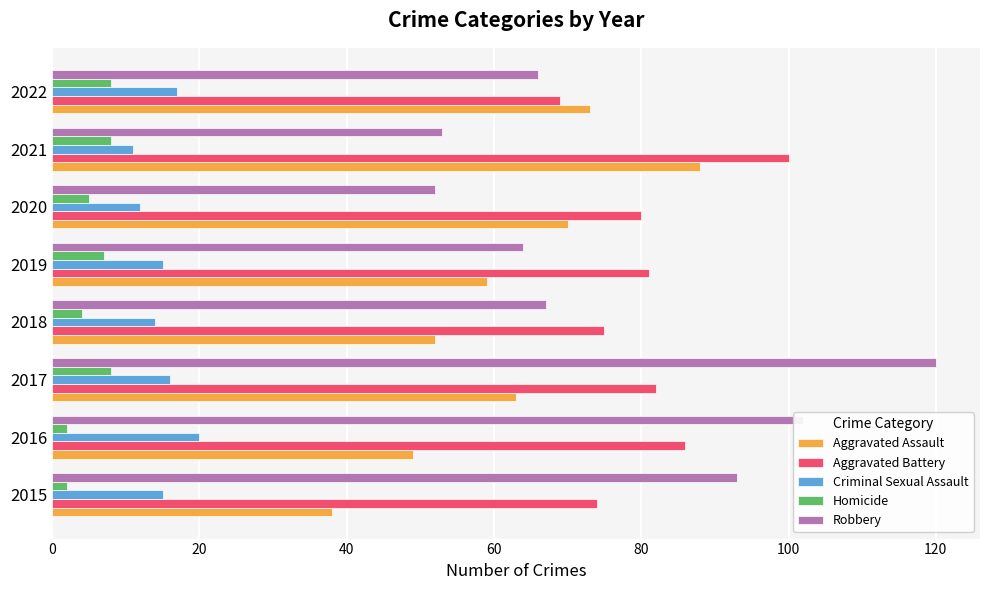

Which series changed the most between 2017 and 2021?

Robbery